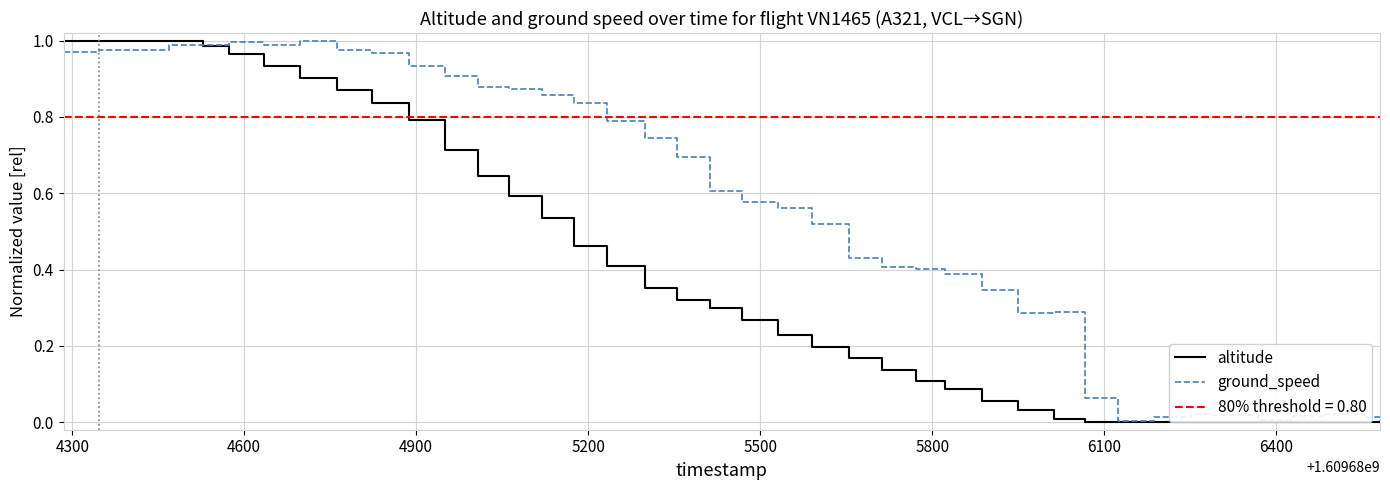

After their last crossing, which series has the higher values: ground_speed or altitude?

ground_speed